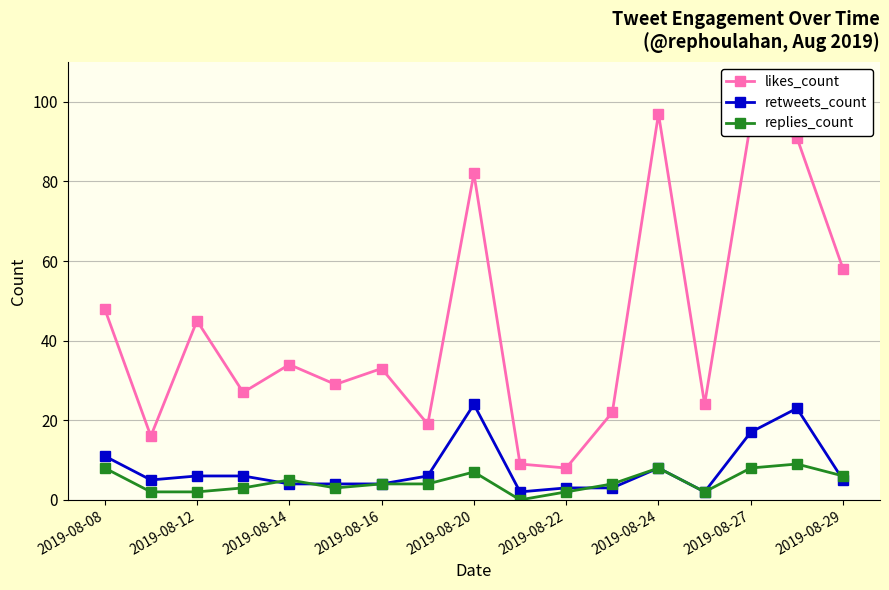

Which series has the largest range (max minus min)?

likes_count